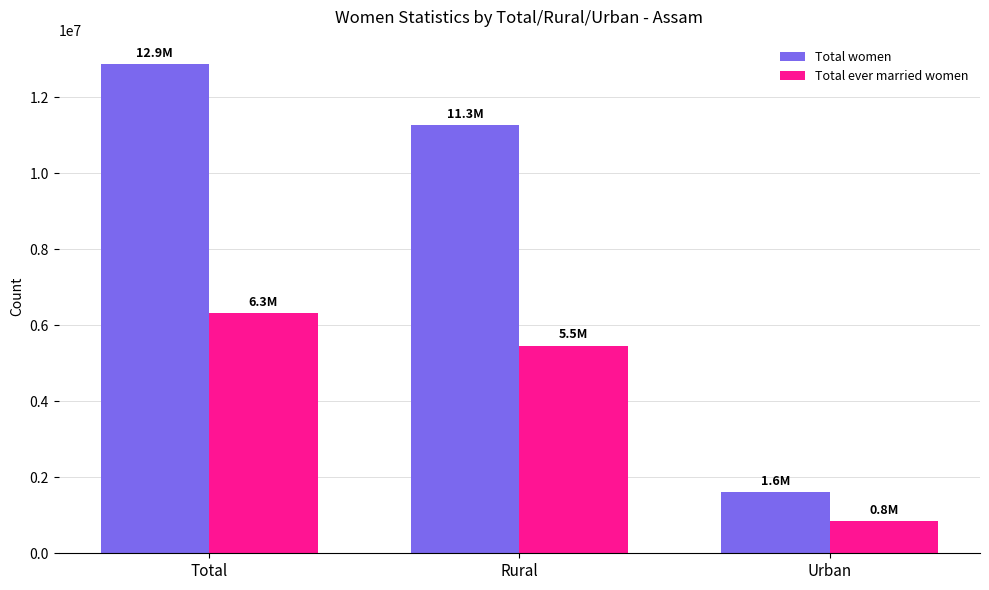

What is the maximum value for Total women?

12878491